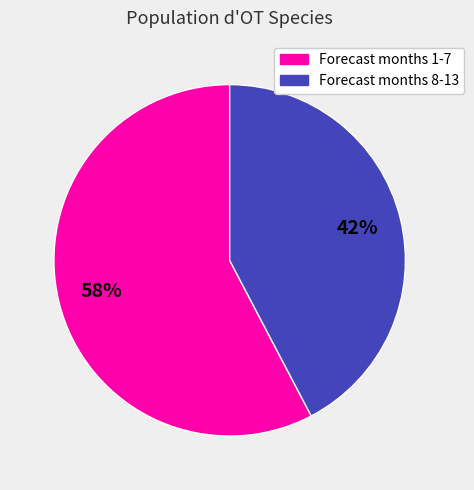

Is there a majority slice in this chart?

Yes